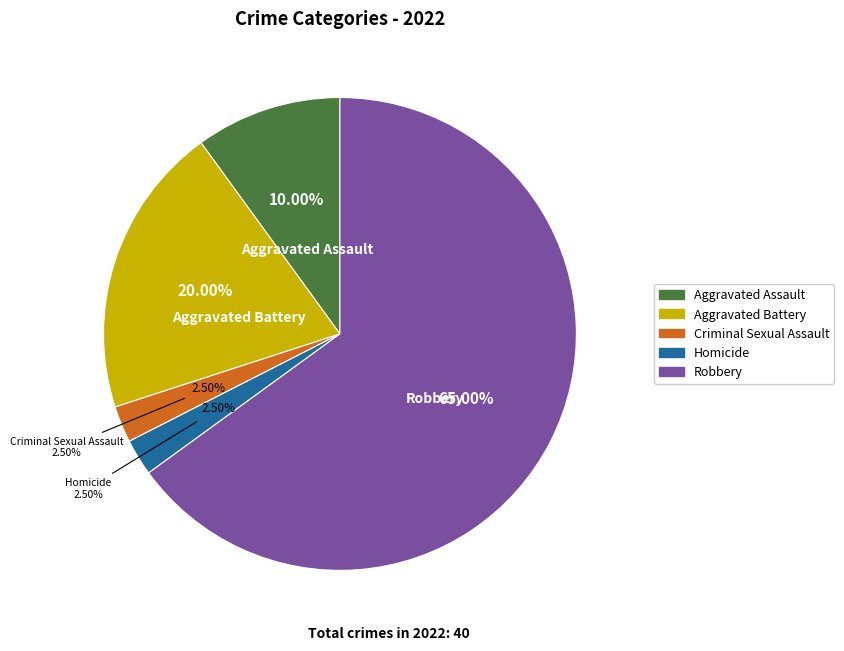

To the nearest percent, what percentage of the pie is Aggravated Assault?

10%